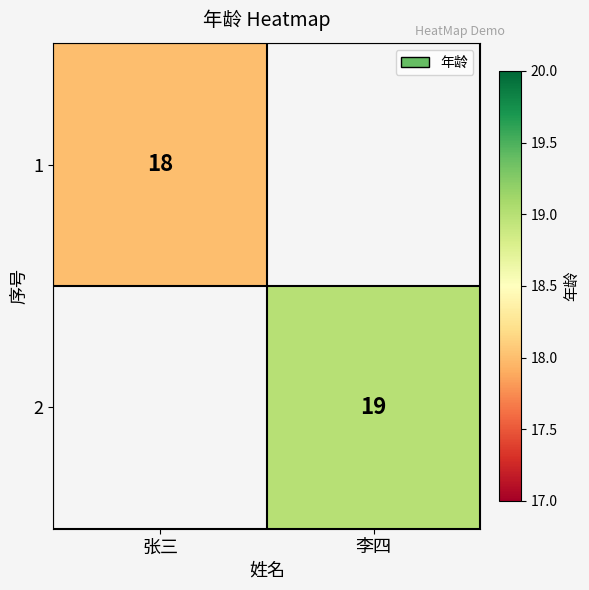

True or false: 1 has a value of 24 at 张三.

False